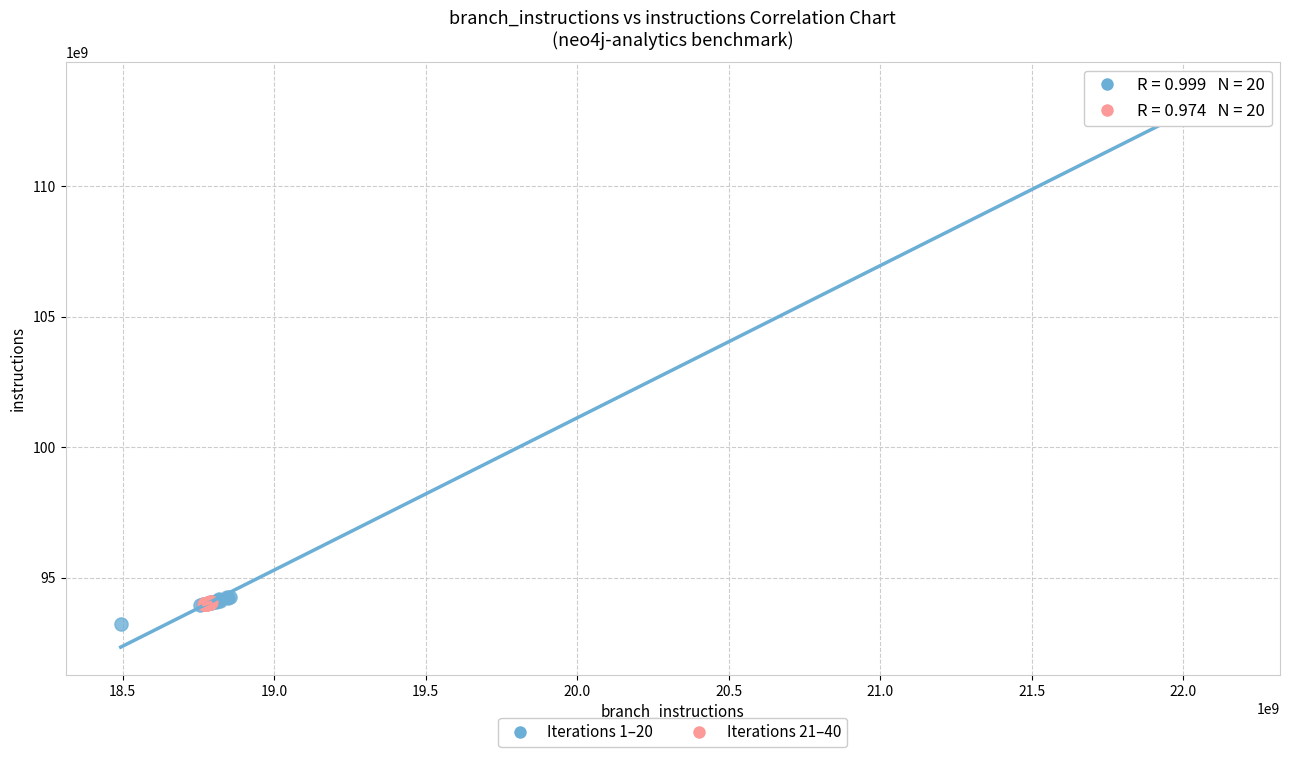

Which series reaches the minimum Y coordinate?

Iterations 1–20